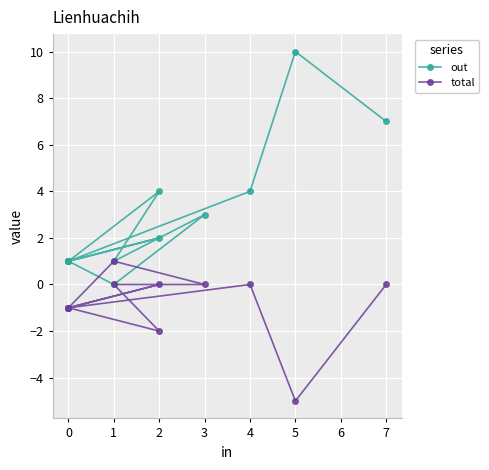

Count the total values in the range -1 to 0.

9